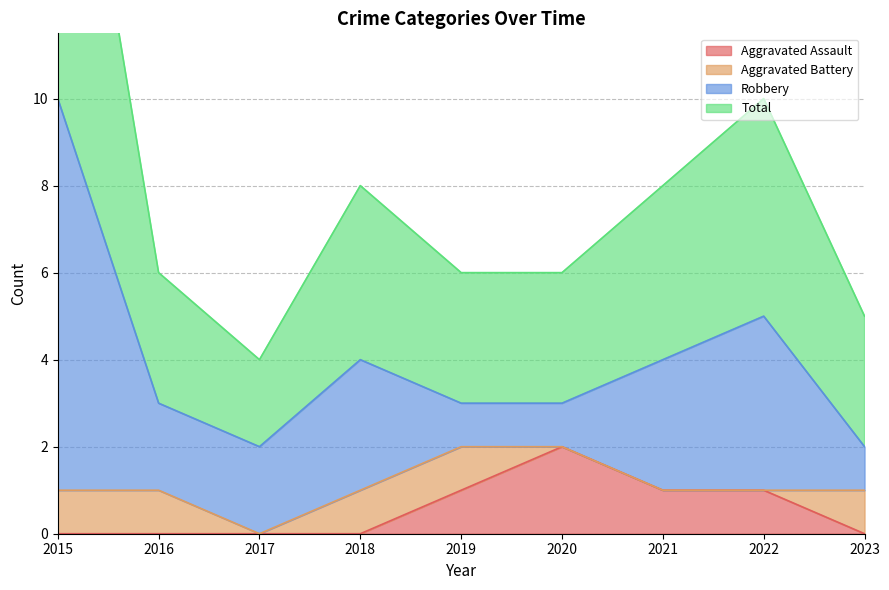

True or false: Total and Aggravated Assault intersect in this chart.

False